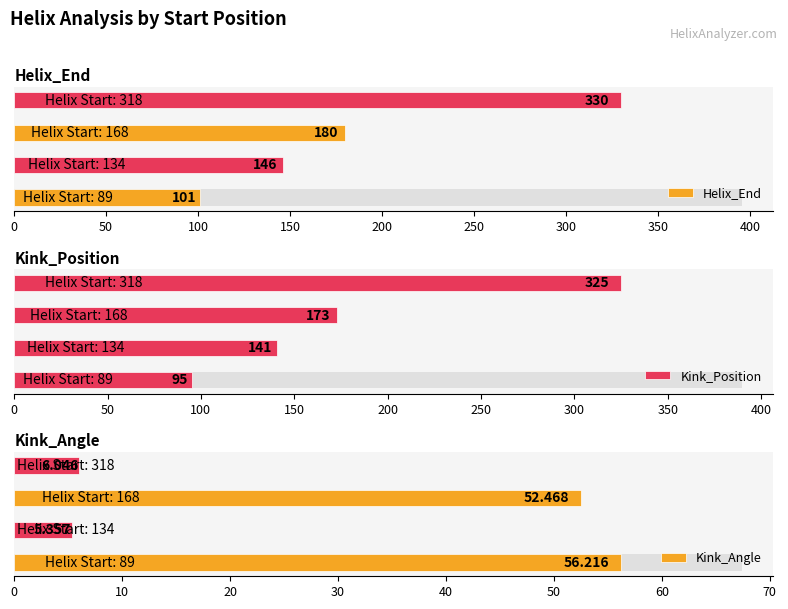

What are all the series names shown in the legend?

Helix_End, Kink_Position, Kink_Angle